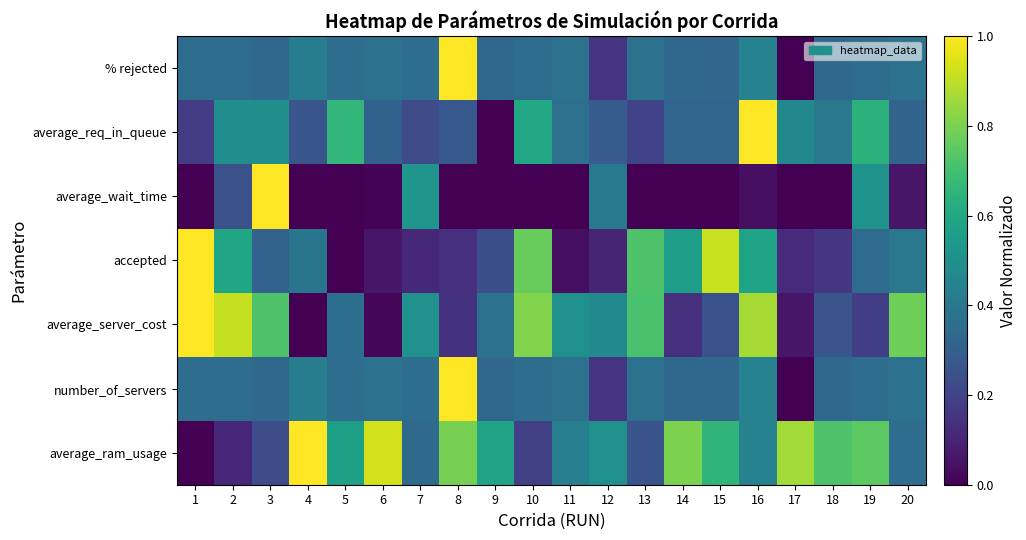

At how many categories does at least one series exceed 0?

20